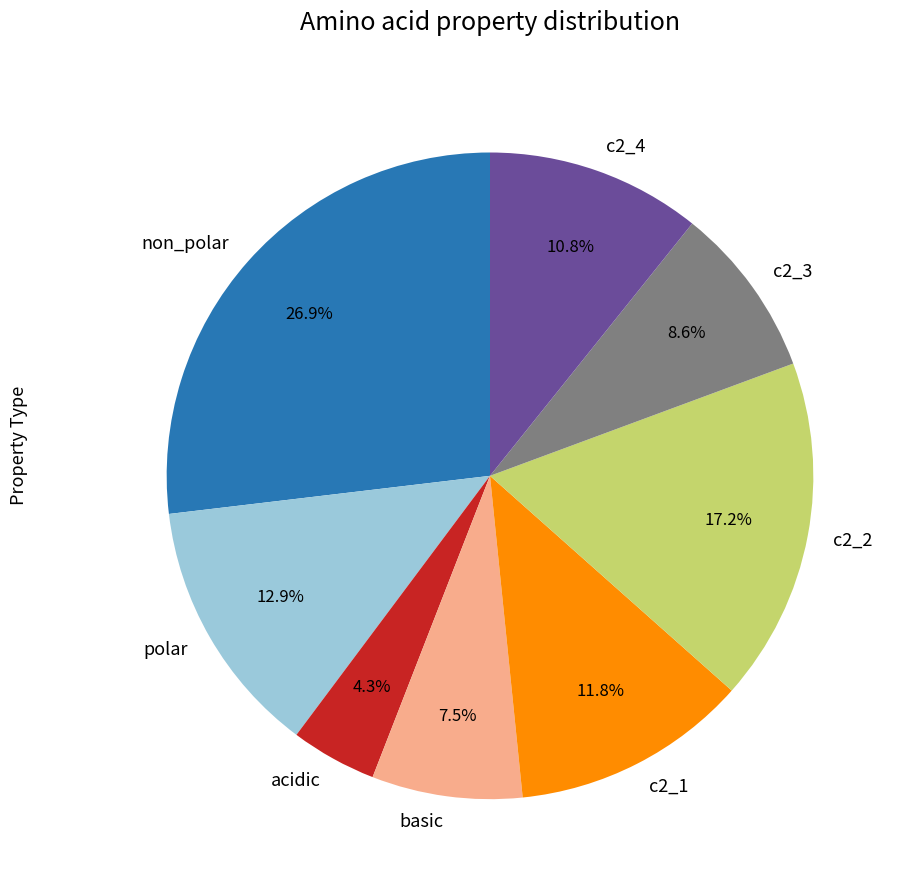

Rank the categories by value from lowest to highest.

acidic, basic, c2_3, c2_4, c2_1, polar, c2_2, non_polar